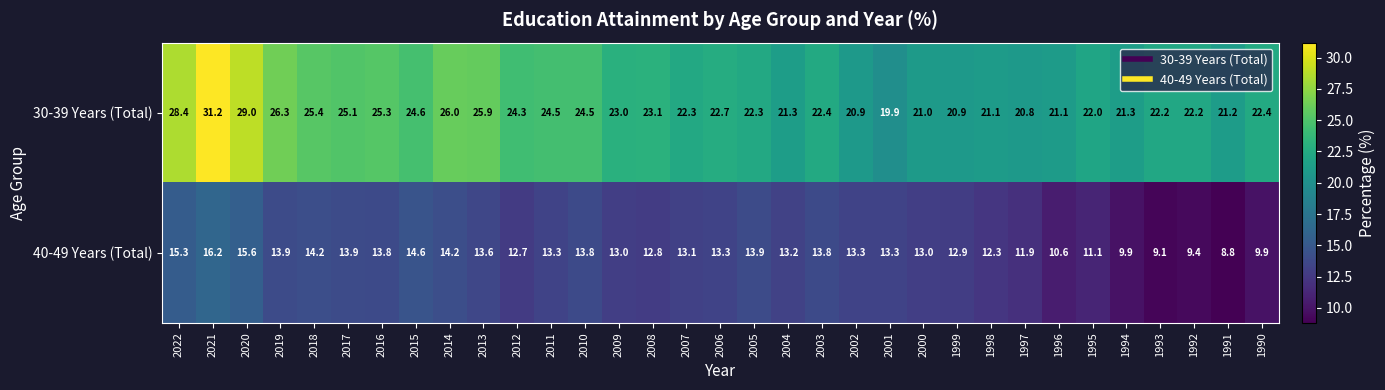

At how many categories does at least one series exceed 12?

33